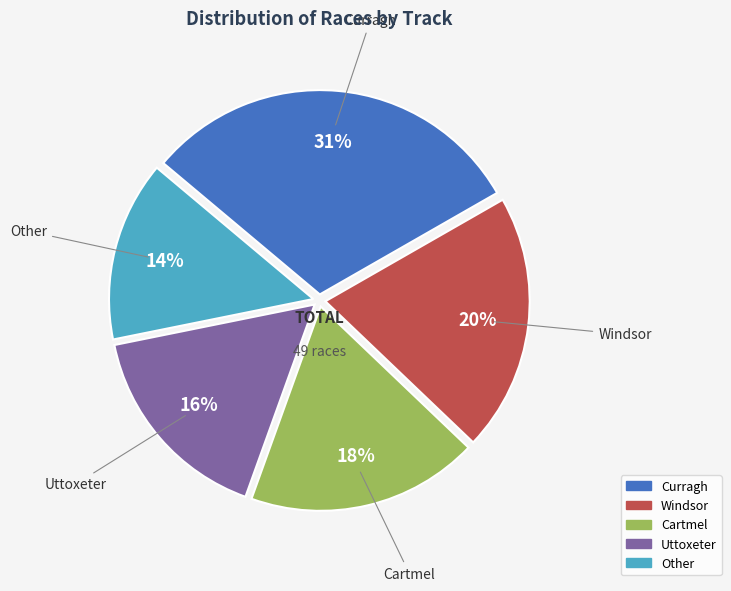

Is there a majority slice in this chart?

No